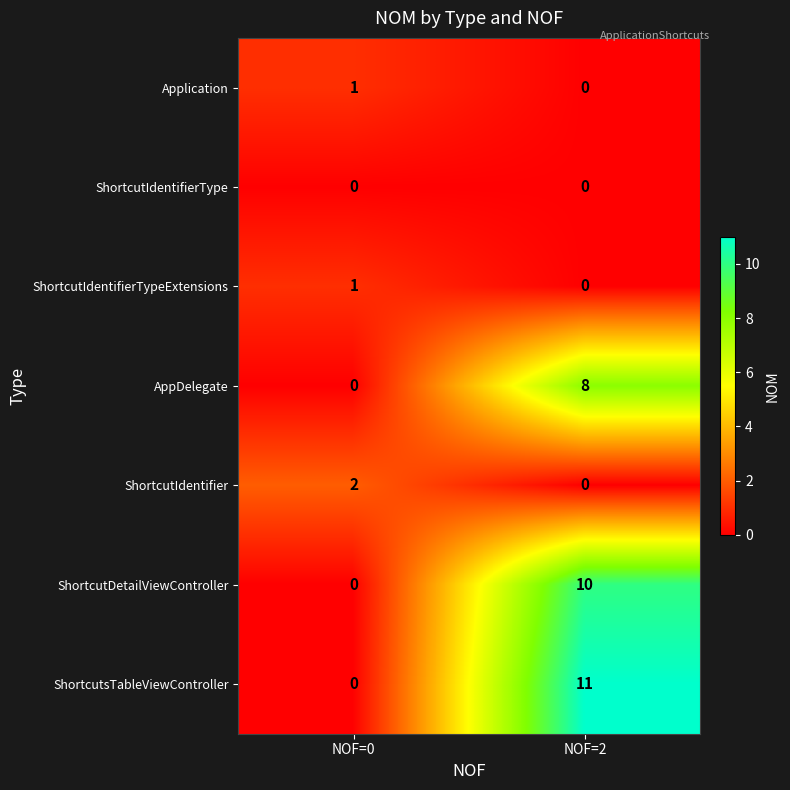

Which series has the largest total across all categories?

ShortcutsTableViewController